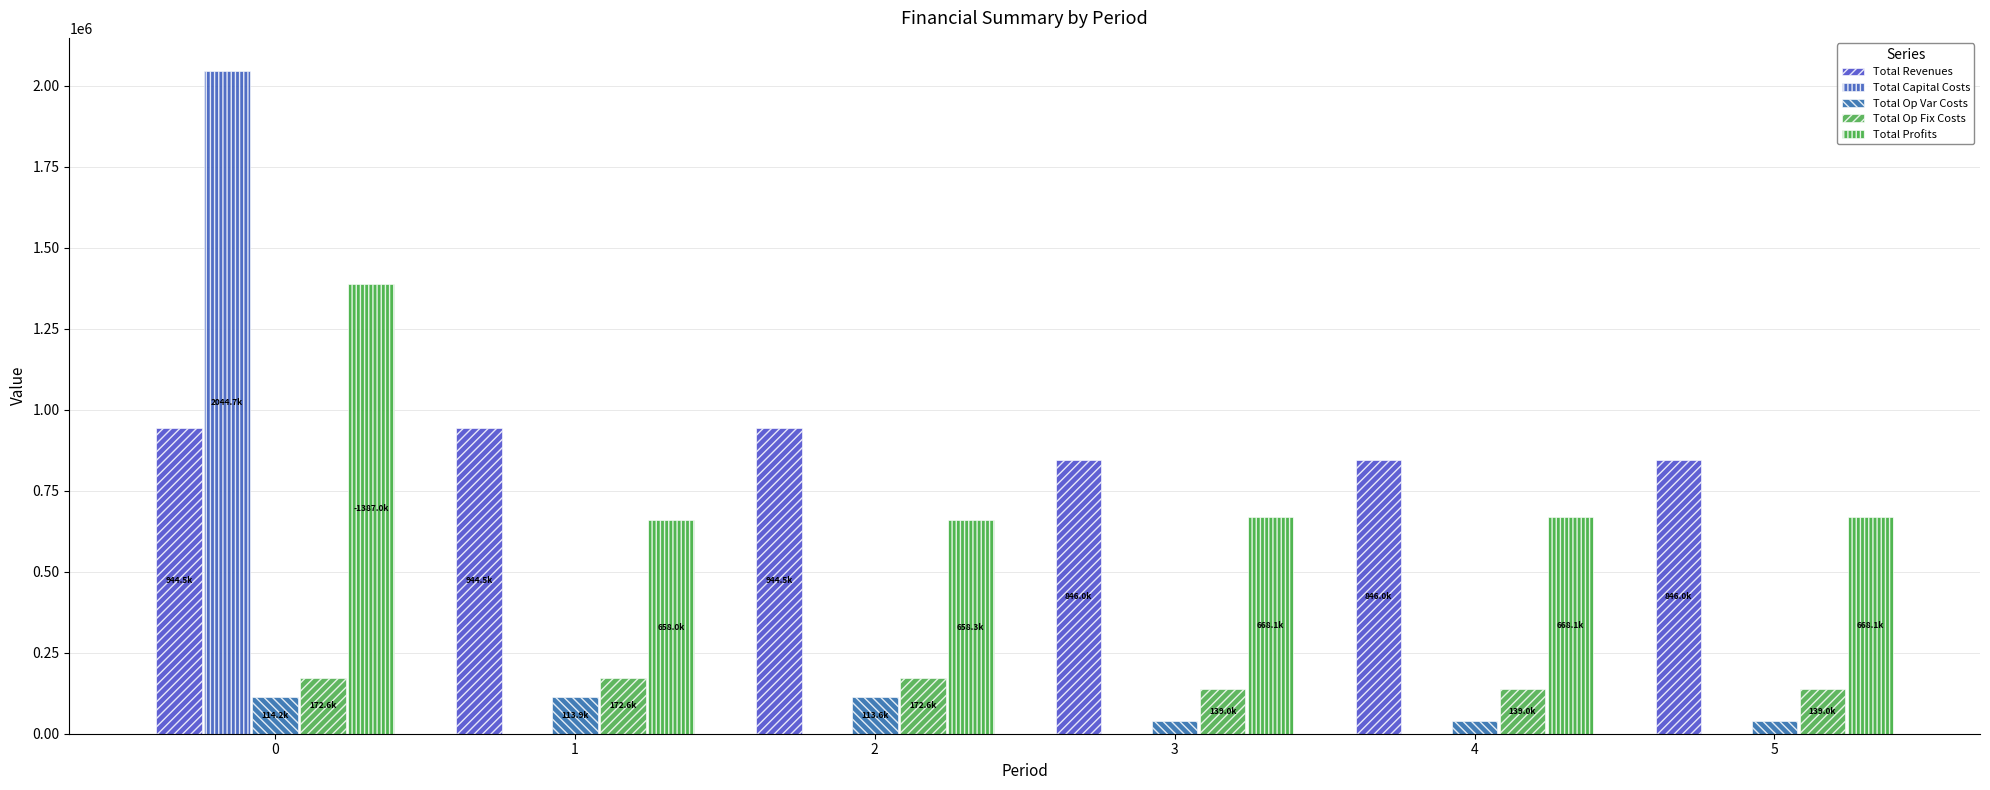

How many distinct data groups are displayed?

5